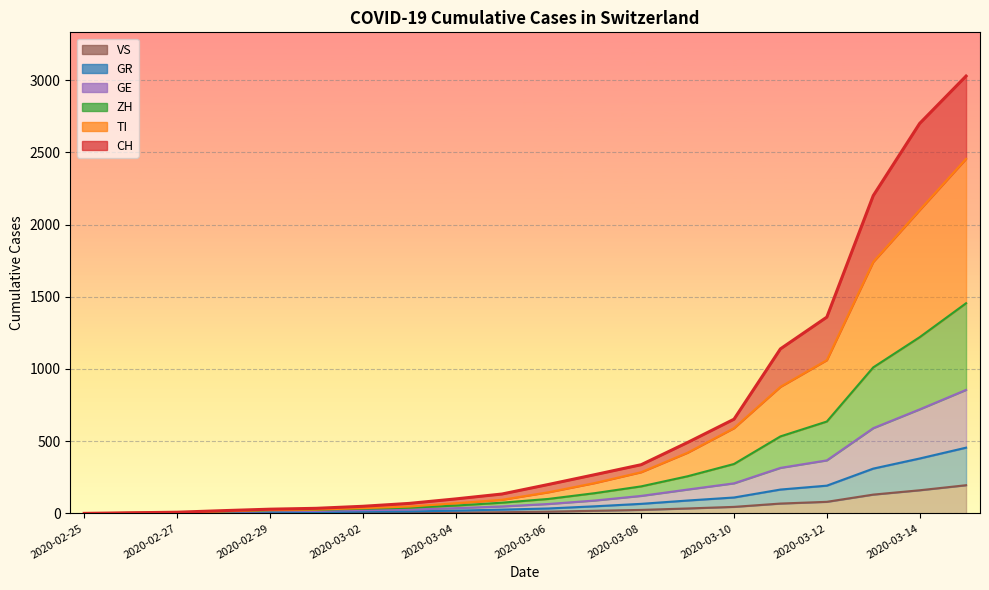

What position from the right is 2020-03-09?

7